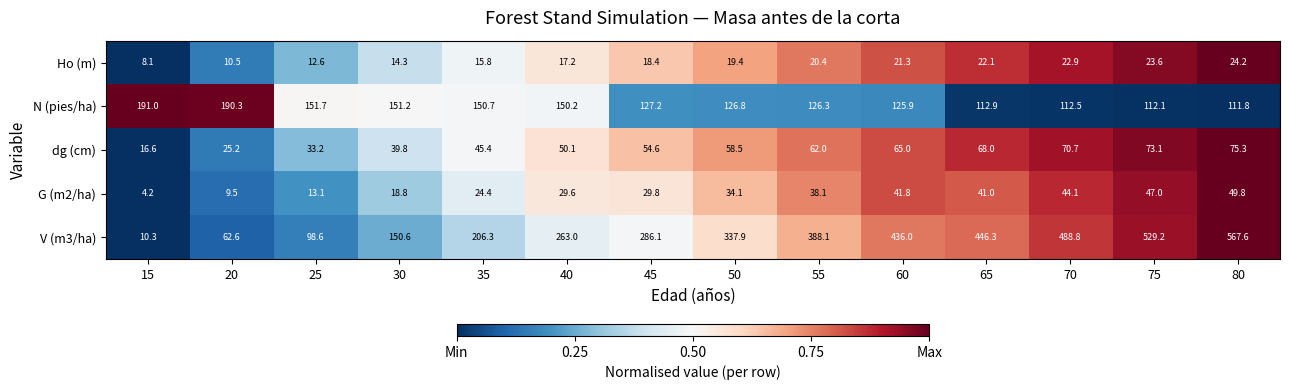

True or false: dg (cm) has a value of 122.3 at 80.

False